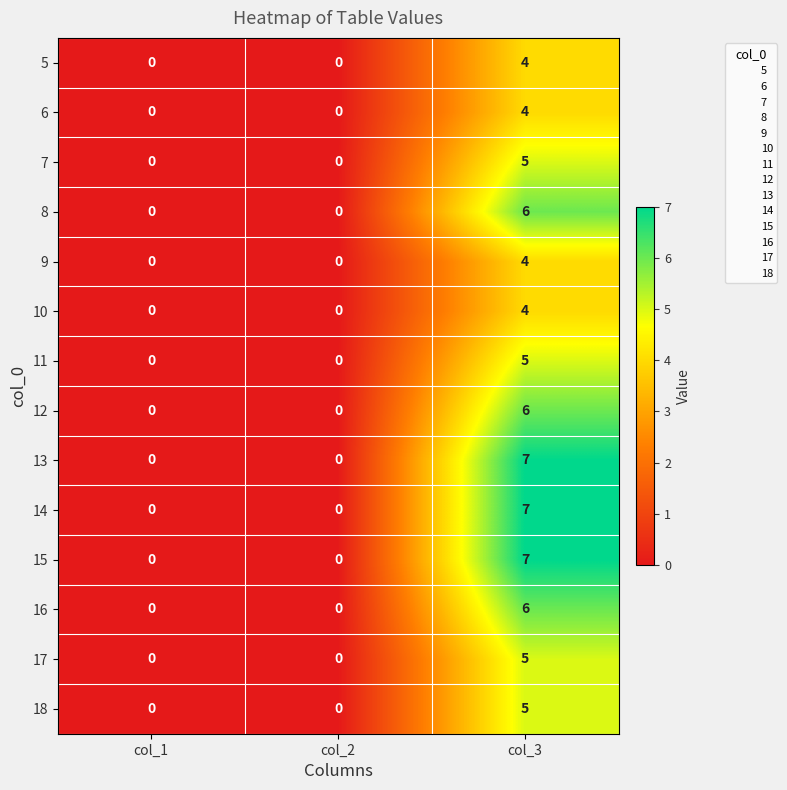

What is the sum of all 18 values?

5